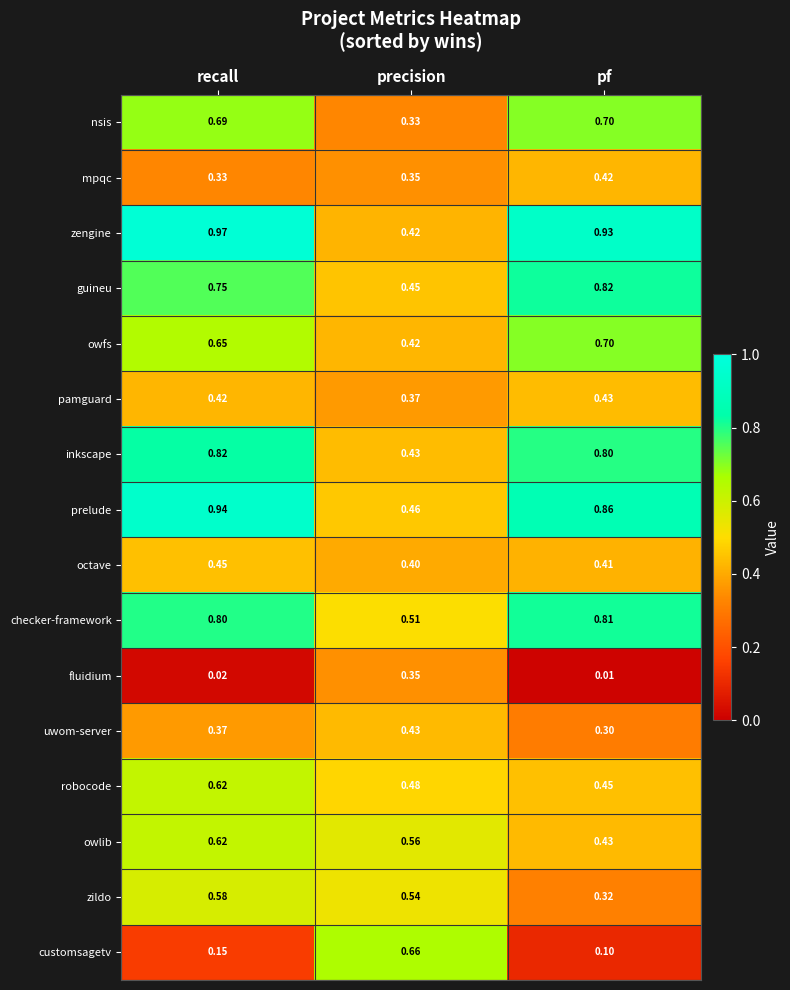

Where is octave nearest to the value 0?

precision